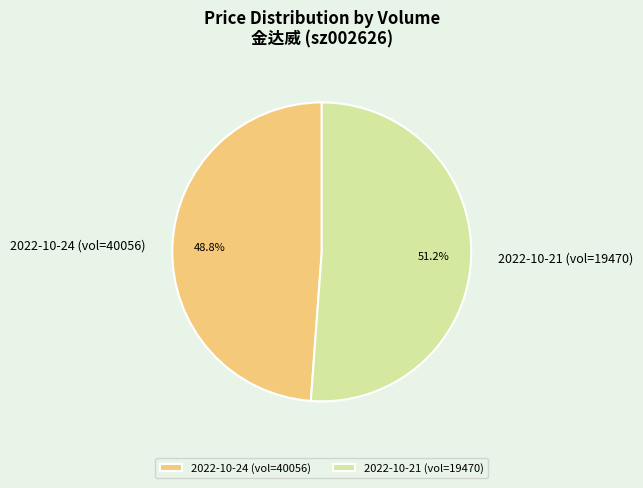

Count the number of slices in the pie.

2